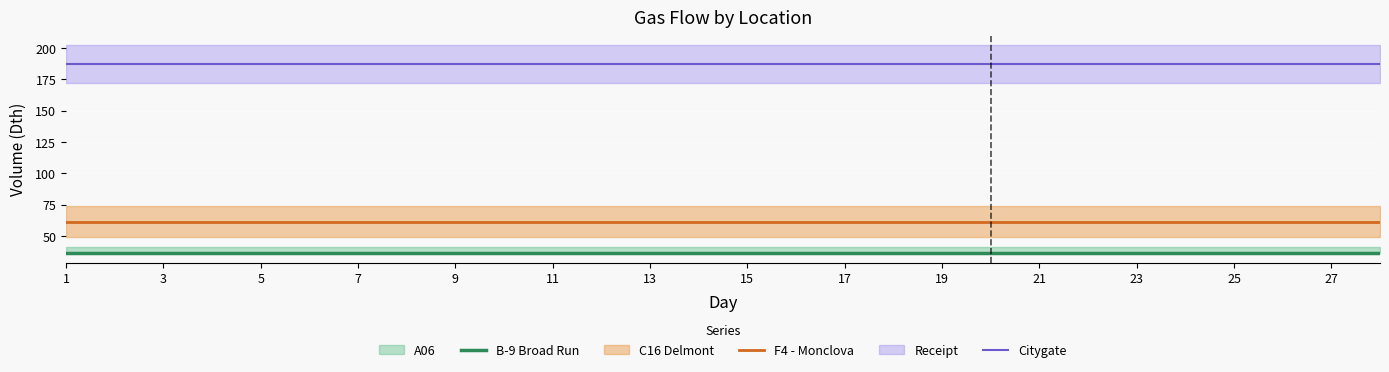

Reading right to left, transcribe all the data shown in this chart.

B-9 Broad Run: 36.7	36.7	36.7	36.7	36.7	36.7	36.7	36.7	36.7	36.7	36.7	36.7	36.7	36.7	36.7	36.7	36.7	36.7	36.7	36.7	36.7	36.7	36.7	36.7	36.7	36.7	36.7	36.7
F4 - Monclova: 61.6	61.6	61.6	61.6	61.6	61.6	61.6	61.6	61.6	61.6	61.6	61.6	61.6	61.6	61.6	61.6	61.6	61.6	61.6	61.6	61.6	61.6	61.6	61.6	61.6	61.6	61.6	61.6
Citygate: 187.4	187.4	187.4	187.4	187.4	187.4	187.4	187.4	187.4	187.4	187.4	187.4	187.4	187.4	187.4	187.4	187.4	187.4	187.4	187.4	187.4	187.4	187.4	187.4	187.4	187.4	187.4	187.4